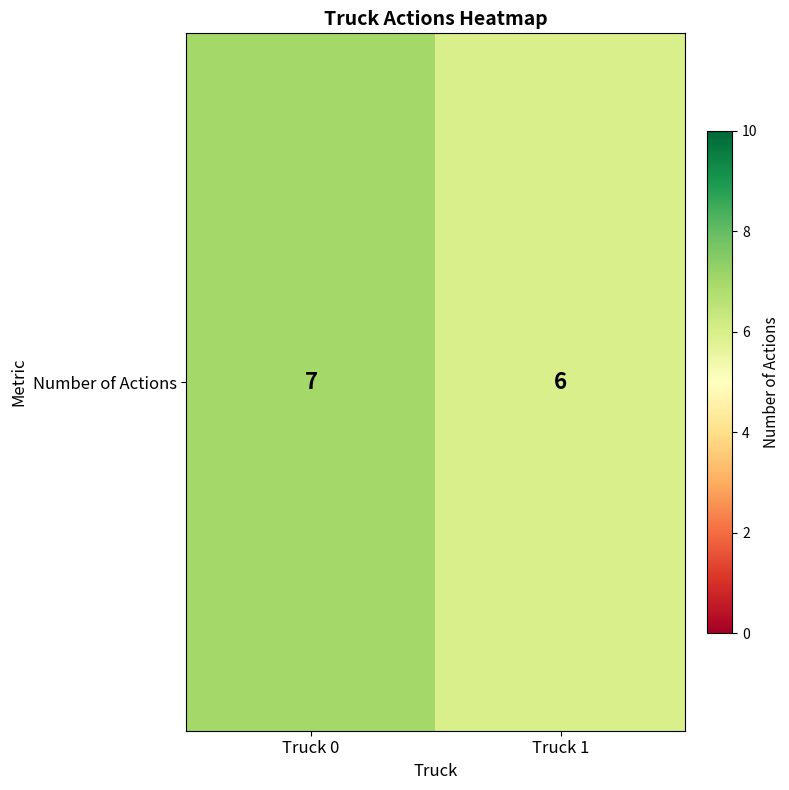

The value at Truck 1 is 6. True or false?

True